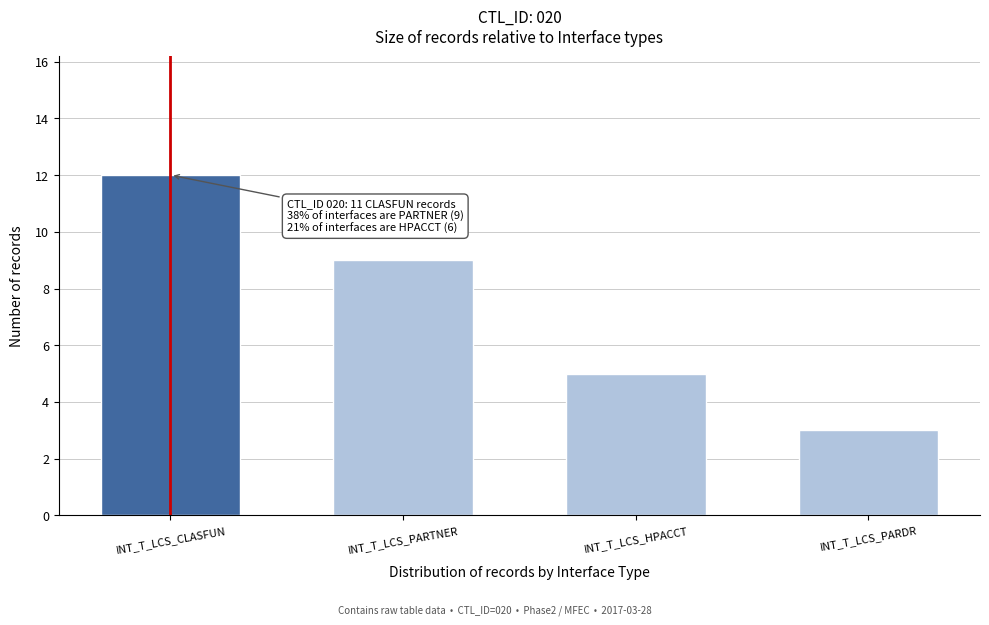

Reading left to right, what are all the values shown in this chart?

12	9	5	3